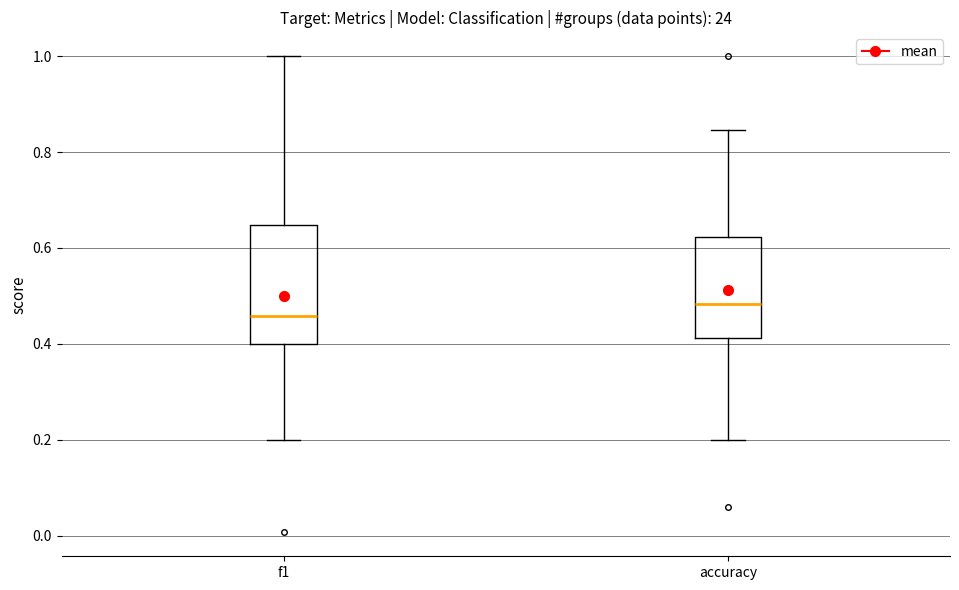

Which box has the highest median line?

accuracy